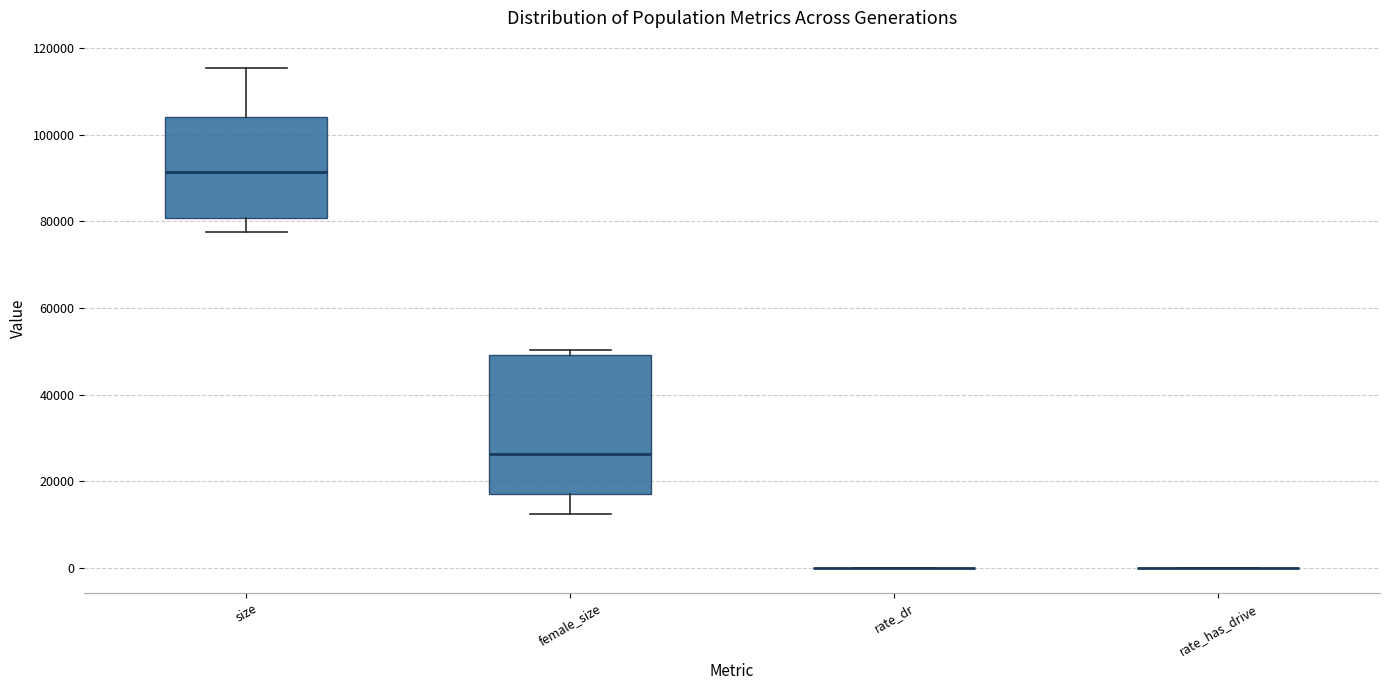

Comparing the boxes themselves (not the whiskers), which one is the tallest?

female_size